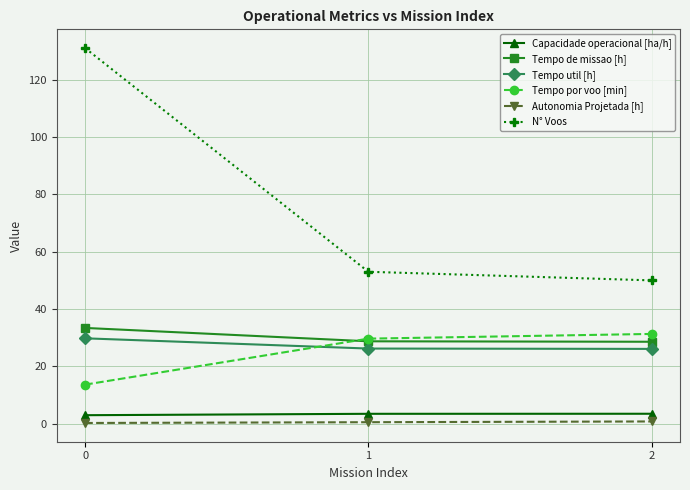

How many lines are shown in the chart?

6